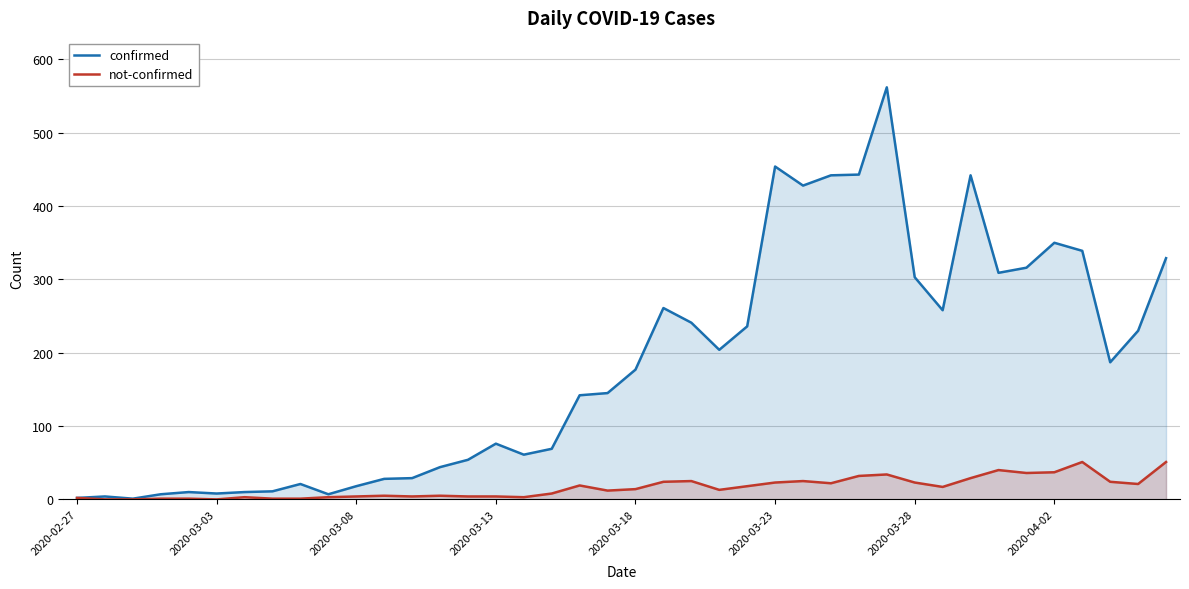

How many distinct data groups are displayed?

2